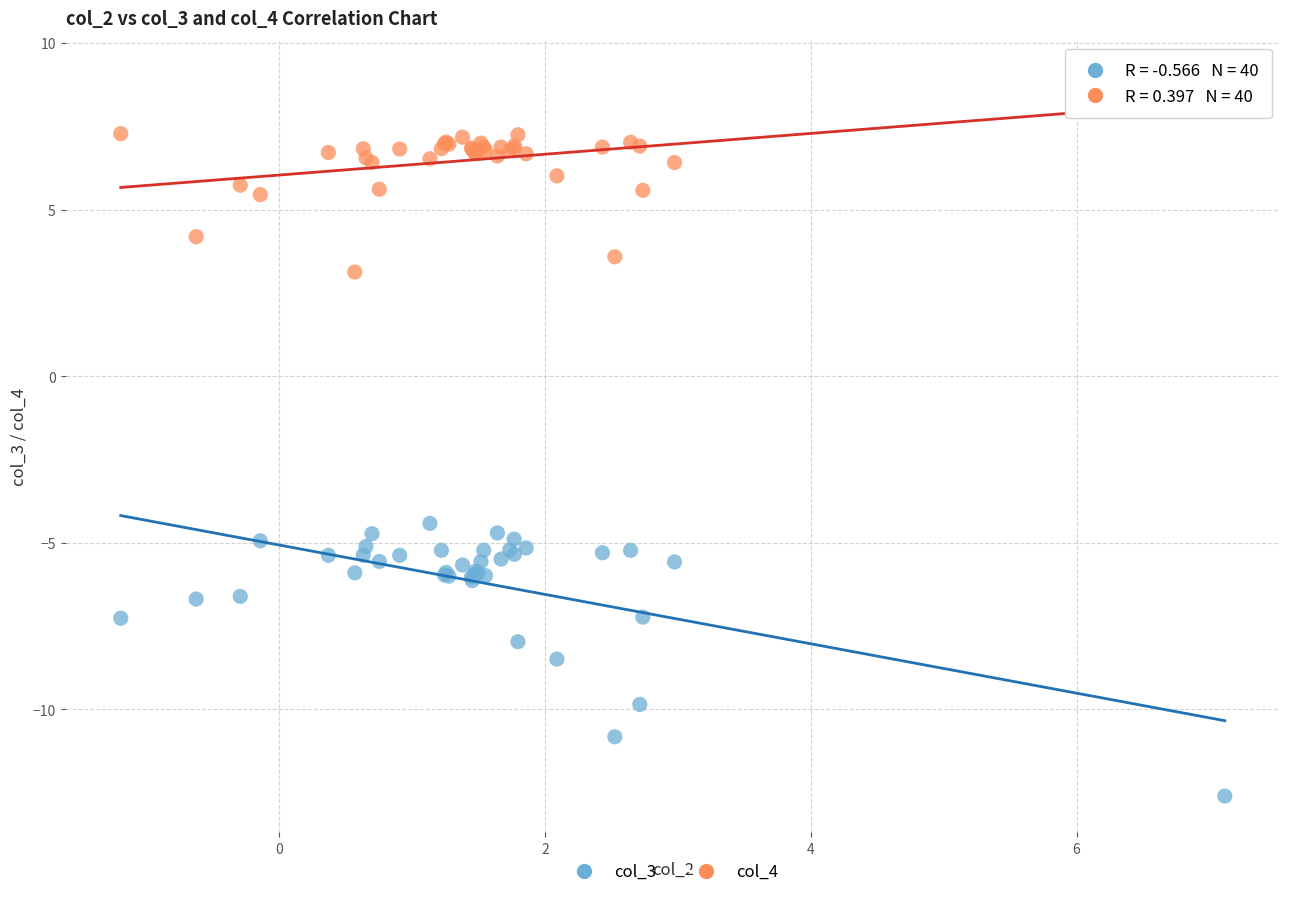

Across all series, what Y value is closest to -1?

-4.4